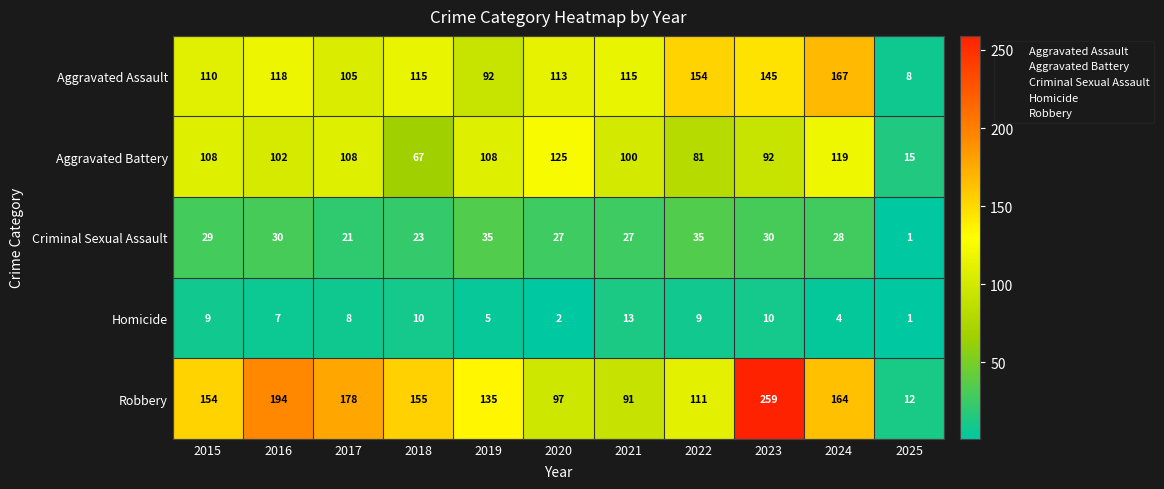

The Robbery series shows 70 at 2019. True or false?

False